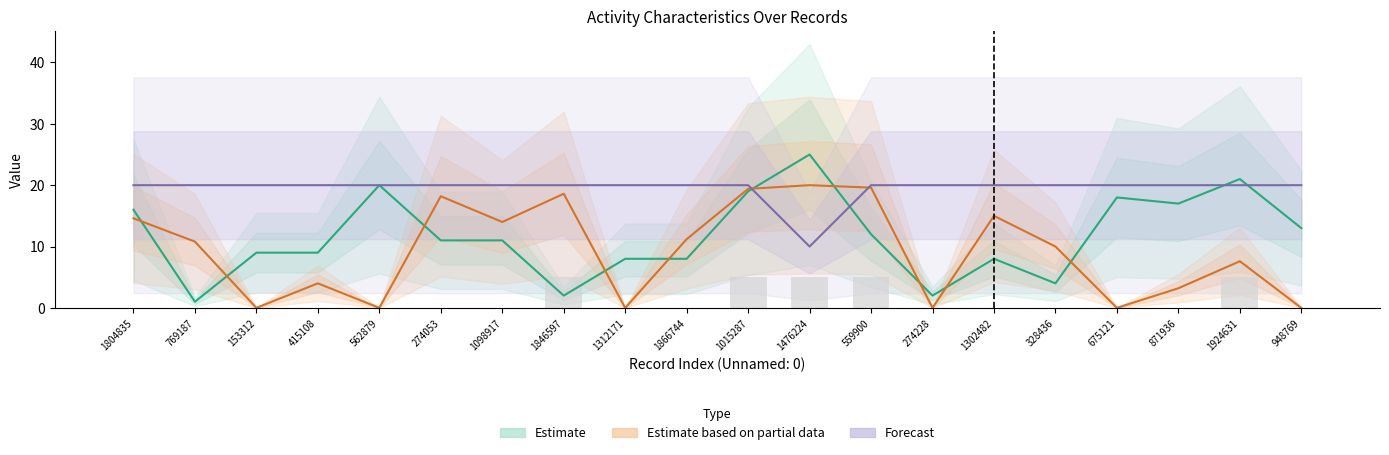

What is the label of the 12th bar from the left?

1476224